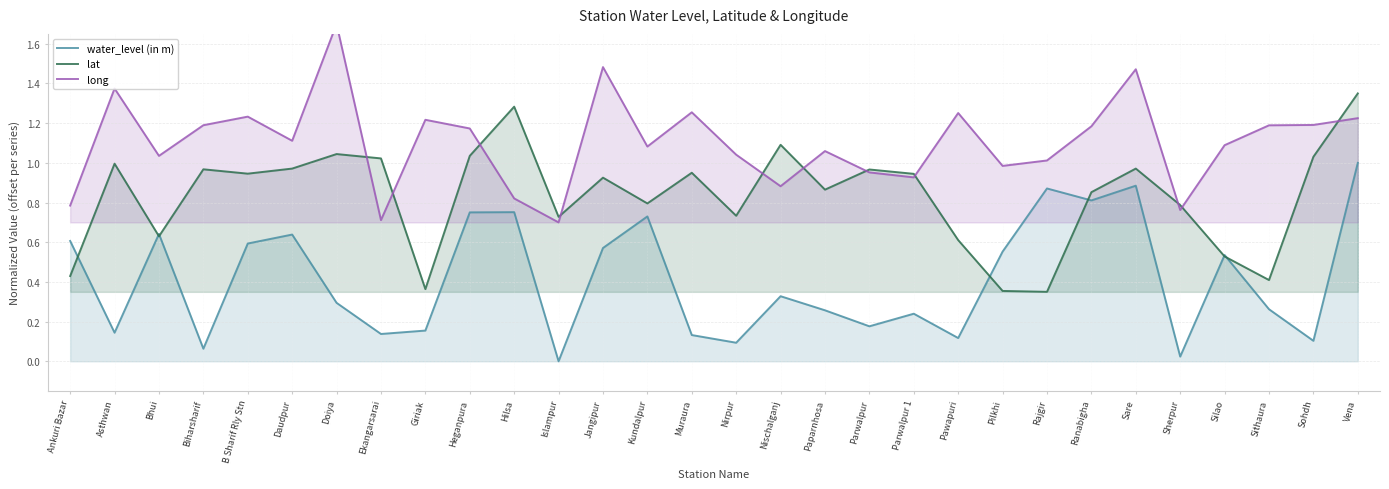

Is the value of water_level (in m) at Sherpur greater than the value of long at Muraura?

No